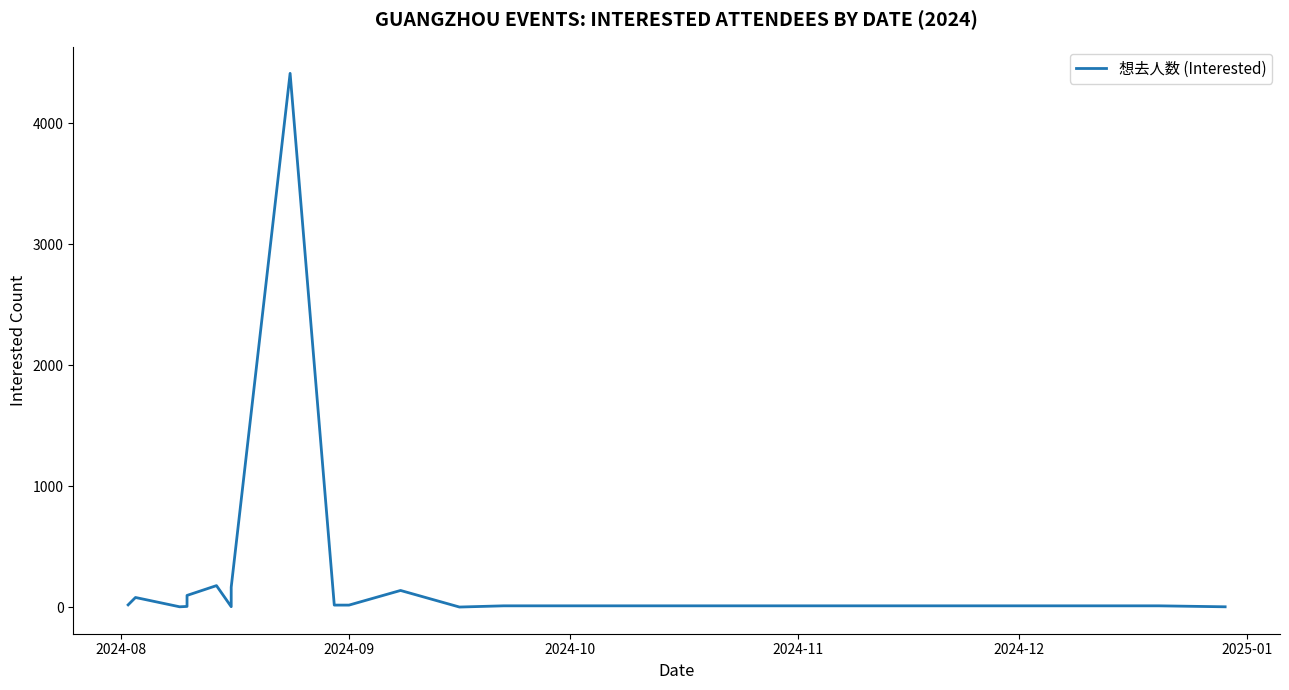

The chart shows a value of 3 at 2024-10. True or false?

False